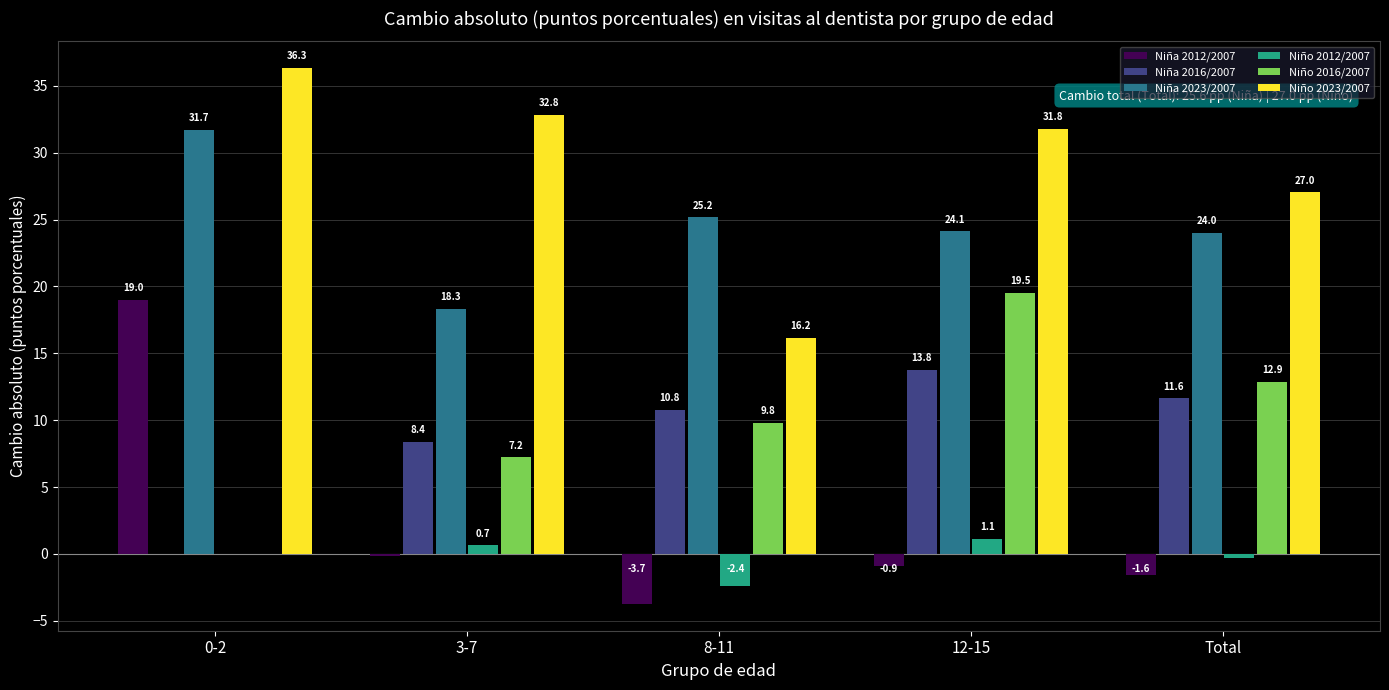

Which series changed the most between 0-2 and 3-7?

Niña 2012/2007